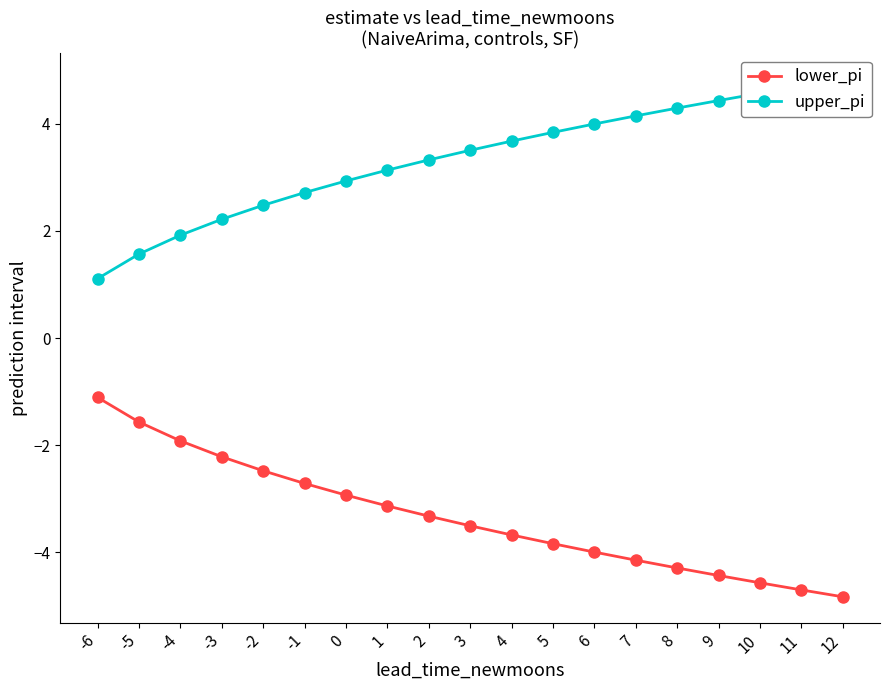

What is the difference between the second highest and minimum values in the upper_pi series?

3.6